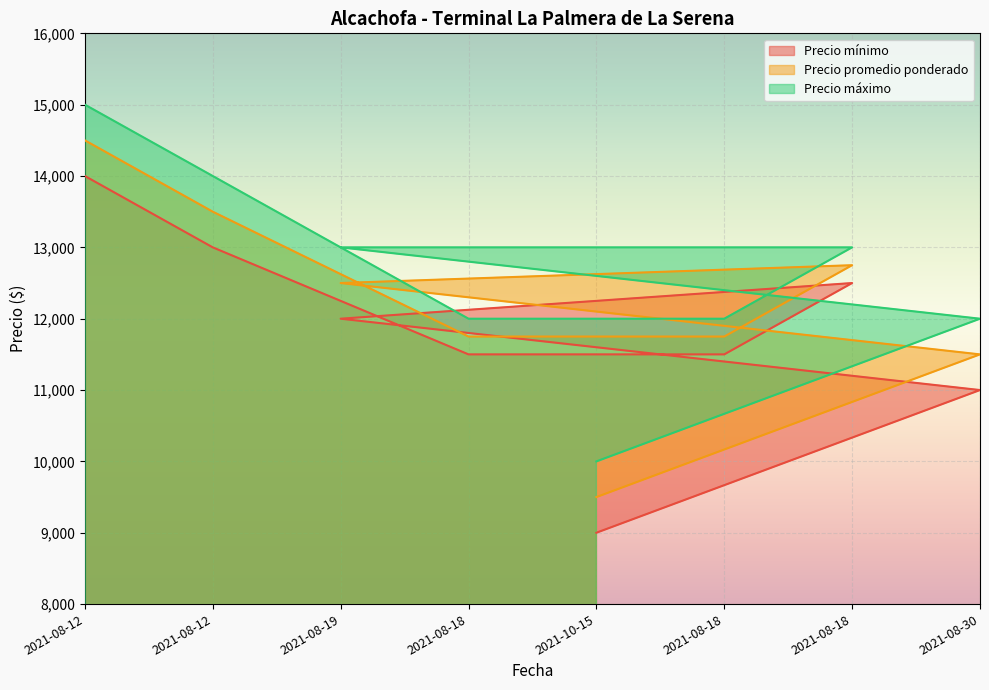

True or false: Precio máximo has a value of 3898 at 2021-08-18.

False